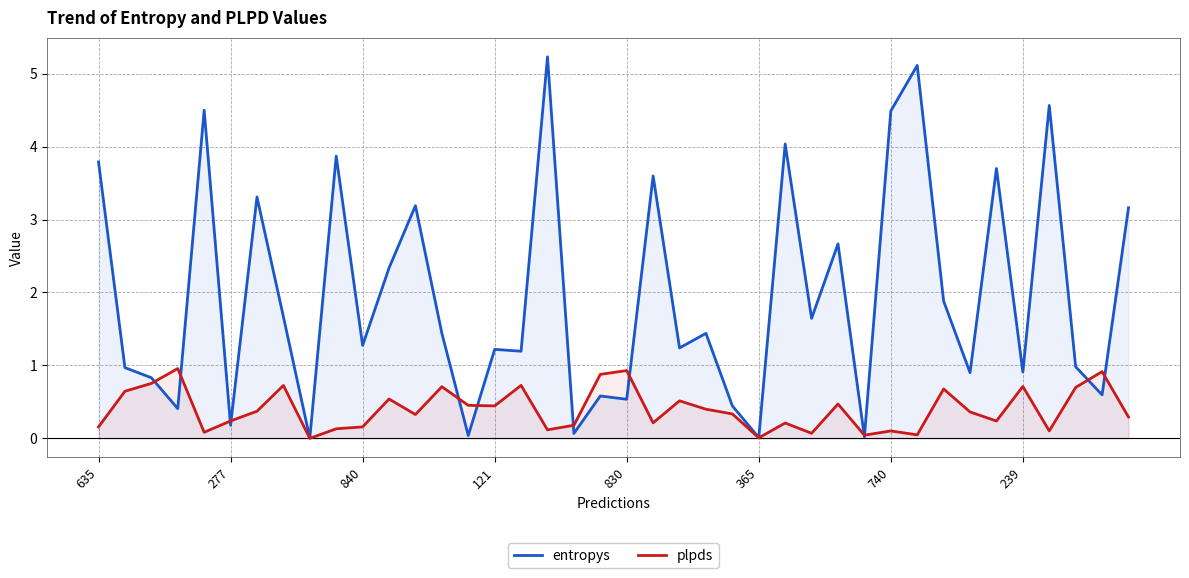

How many interior local valleys does the entropys series have?

15